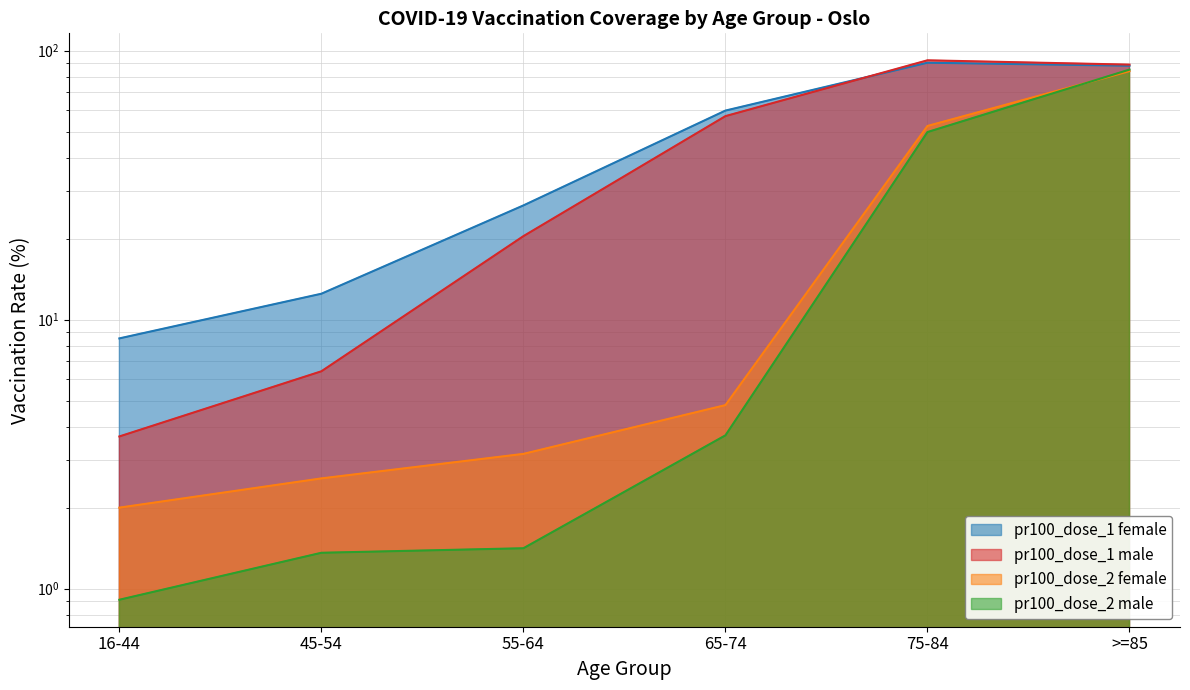

At how many categories does at least one series exceed 29?

3